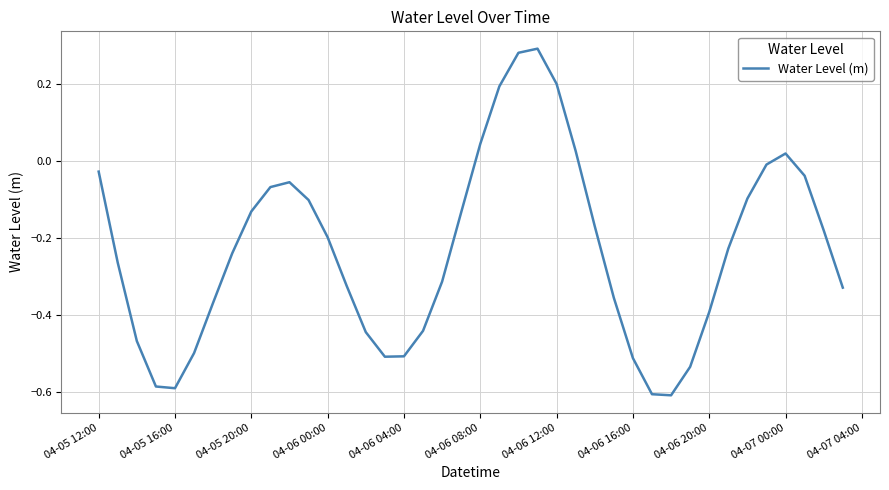

What is the difference between the maximum and minimum values?

0.9